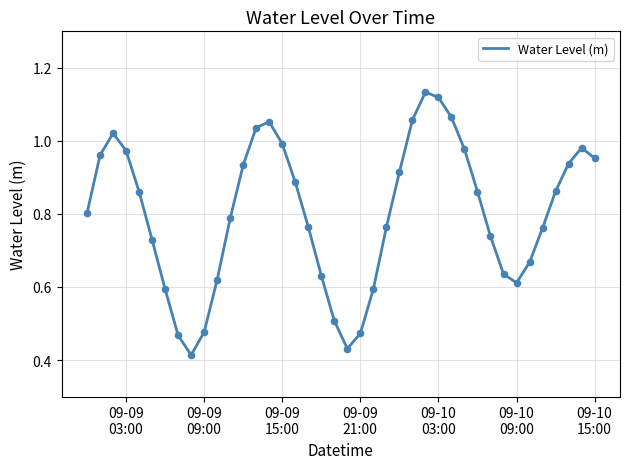

How many lines are shown in the chart?

1